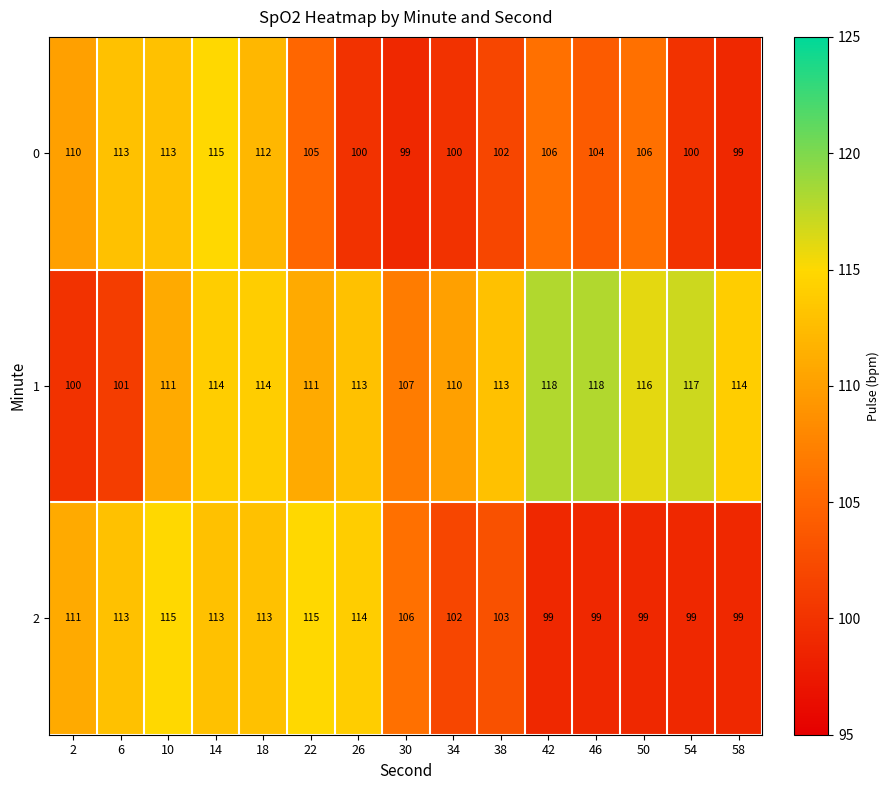

Rank the series at 26 from highest to lowest value.

2, 1, 0